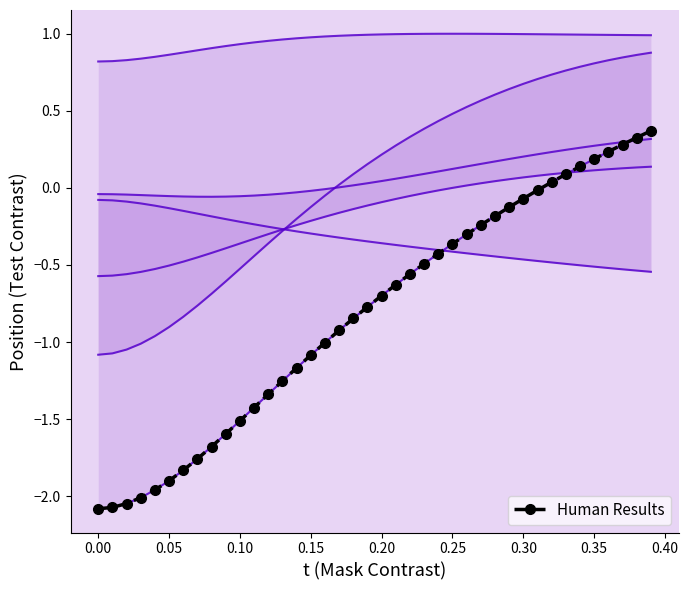

What is the total value across all series at 0.35?

1.9